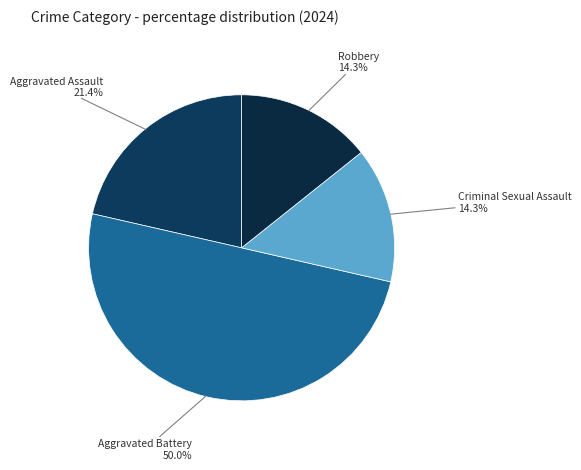

Count the number of slices in the pie.

4